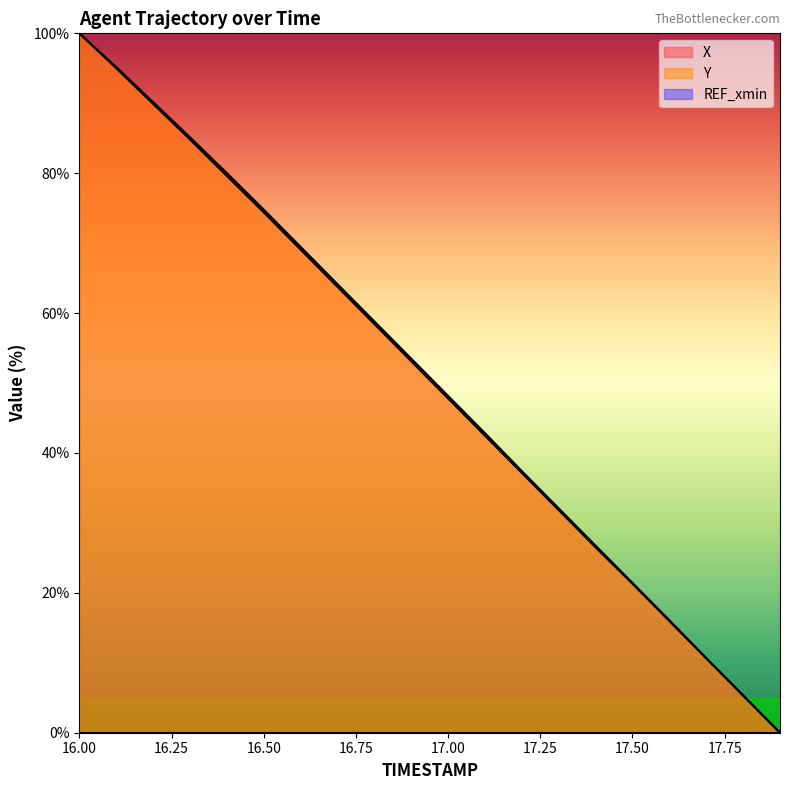

Which label corresponds to the smallest value in the chart?

17.9